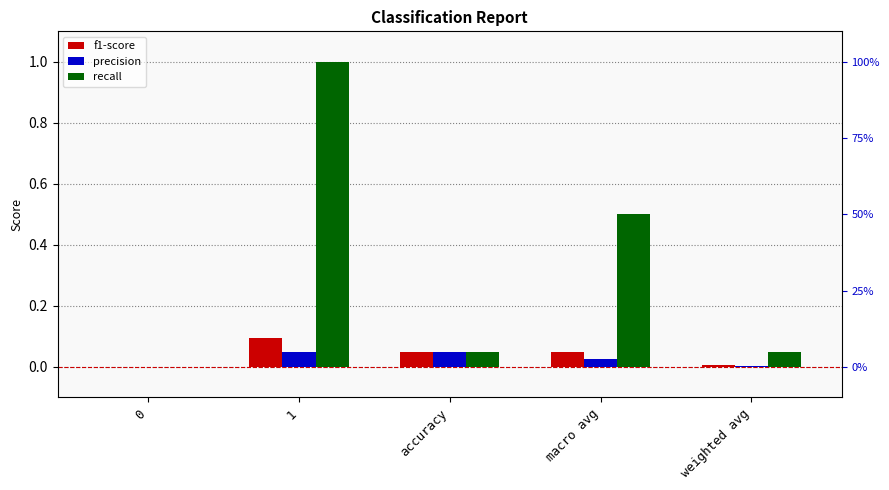

Does the chart contain stacked bars?

No